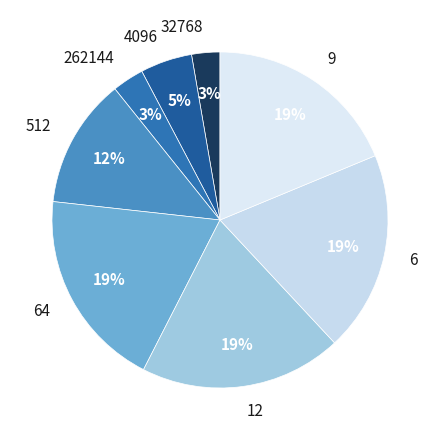

Does 6 account for over 50% of the chart?

No